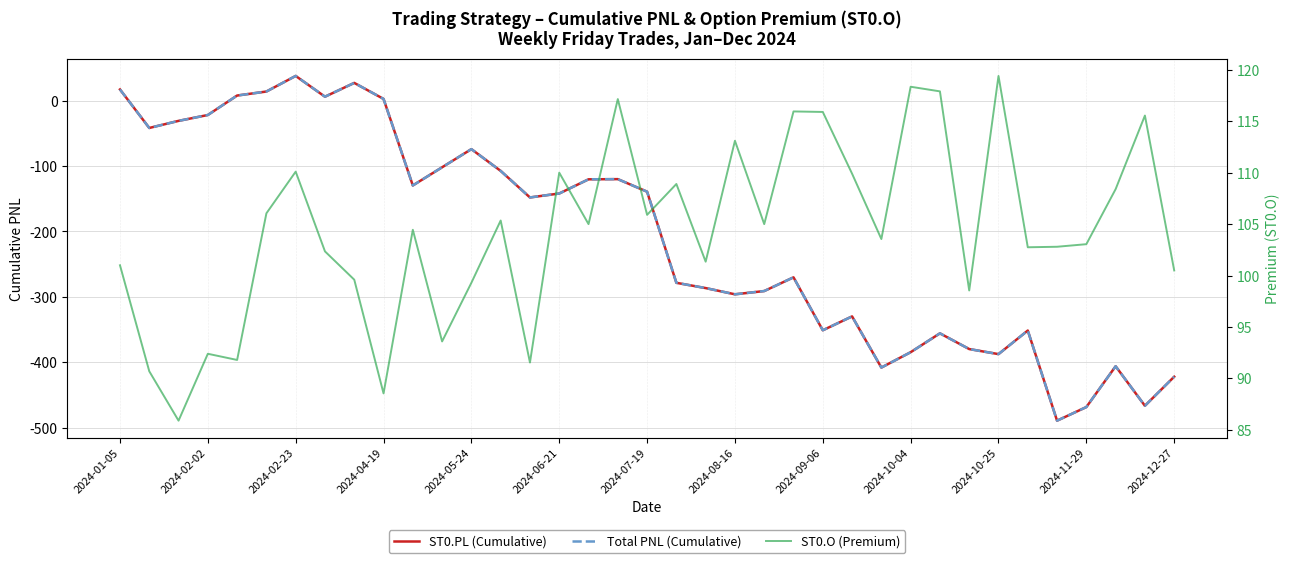

Does the chart display data point markers on the line(s)?

No